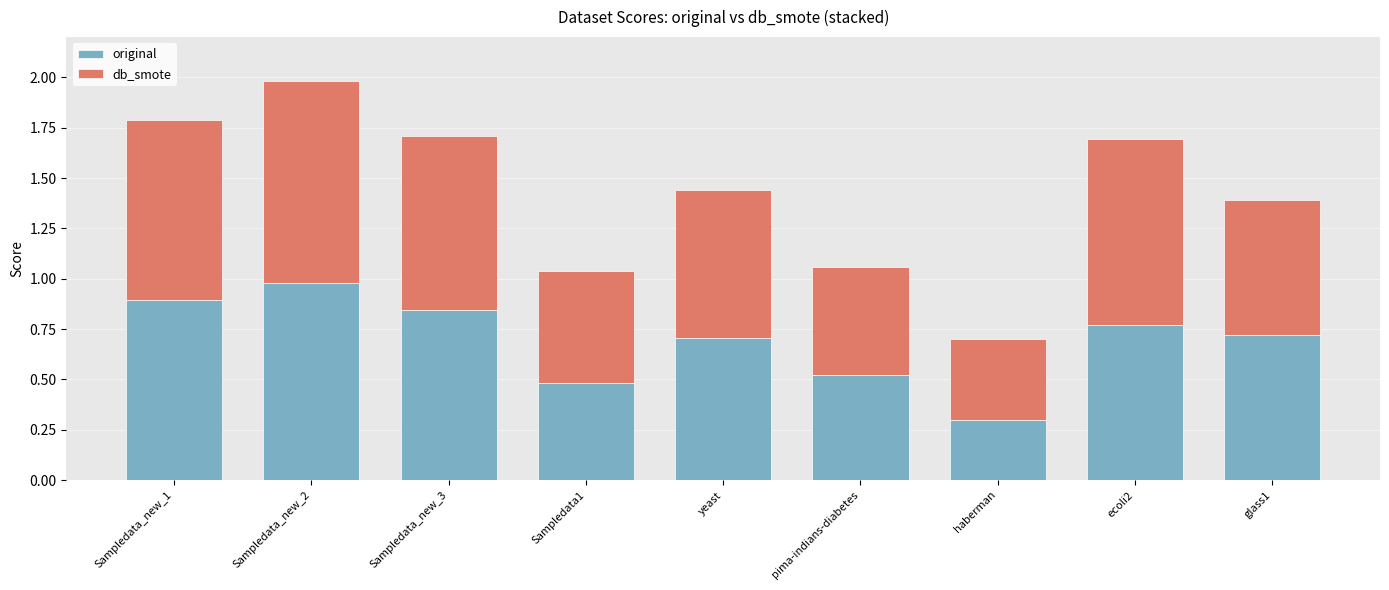

What is the highest value of the original series?

1.0